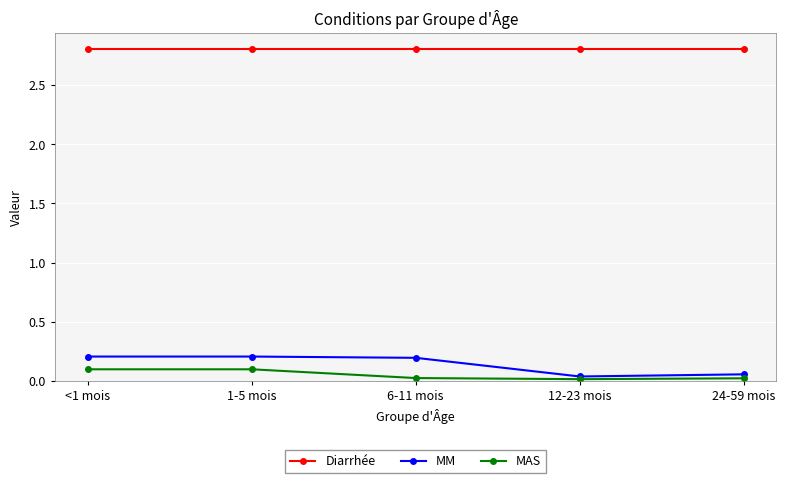

What is the label of the 2nd point from the left?

1-5 mois